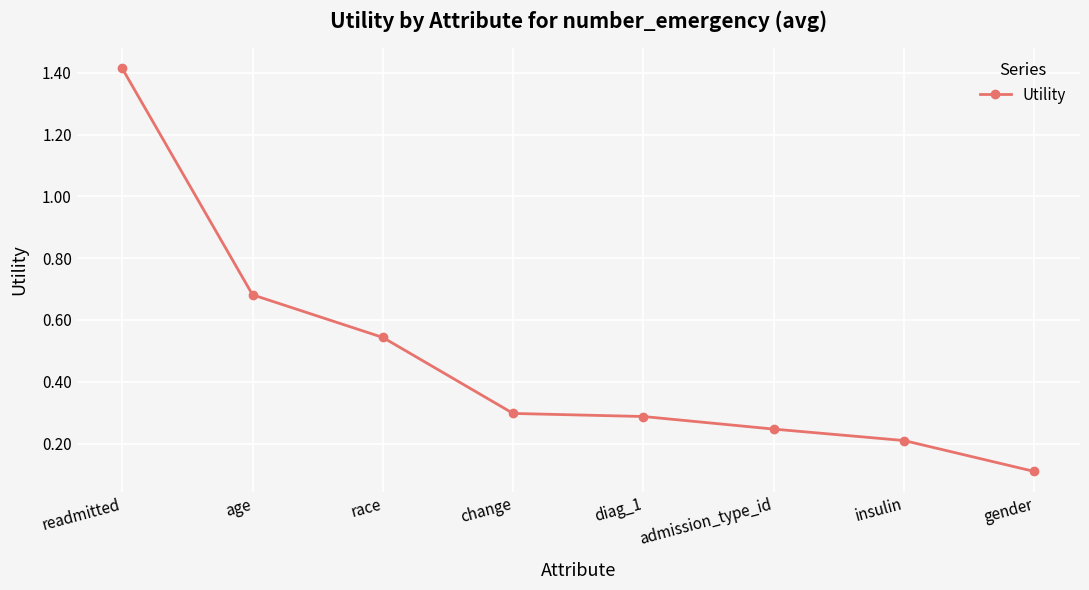

Between insulin and age, which is larger?

age